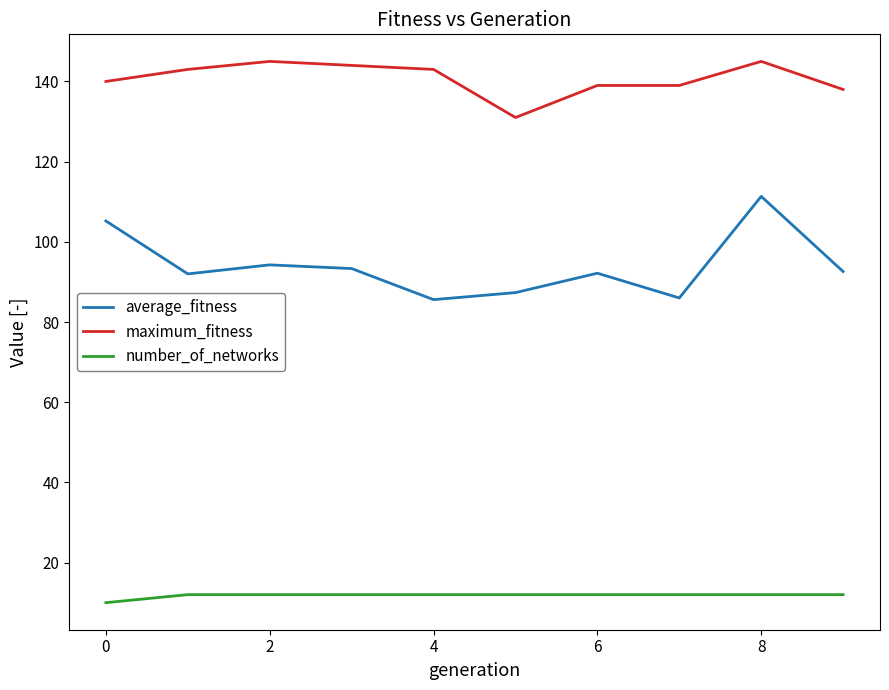

True or false: number_of_networks and maximum_fitness intersect in this chart.

False